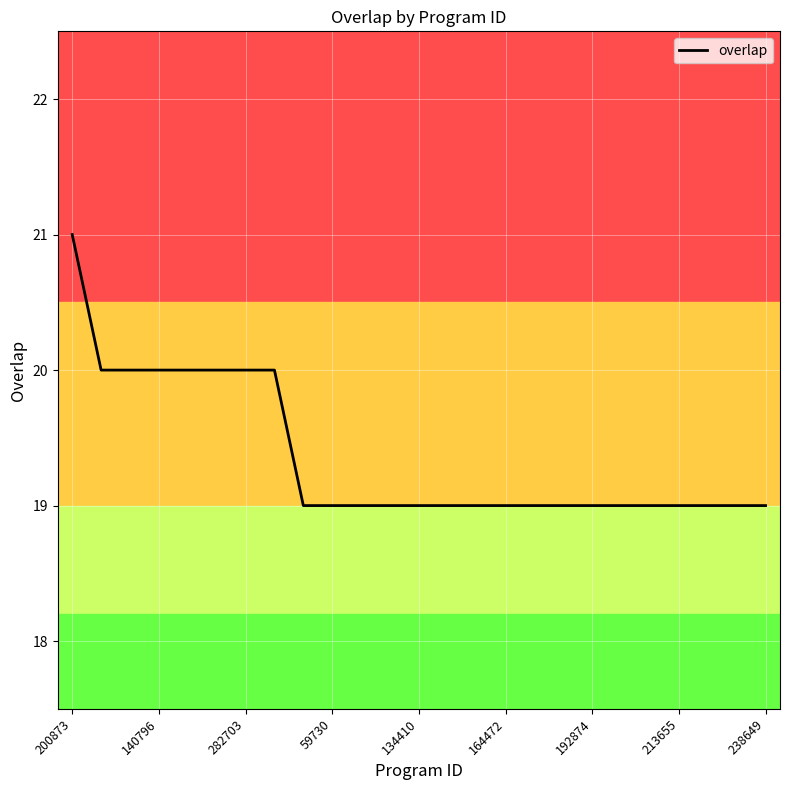

What is the greatest value displayed?

21